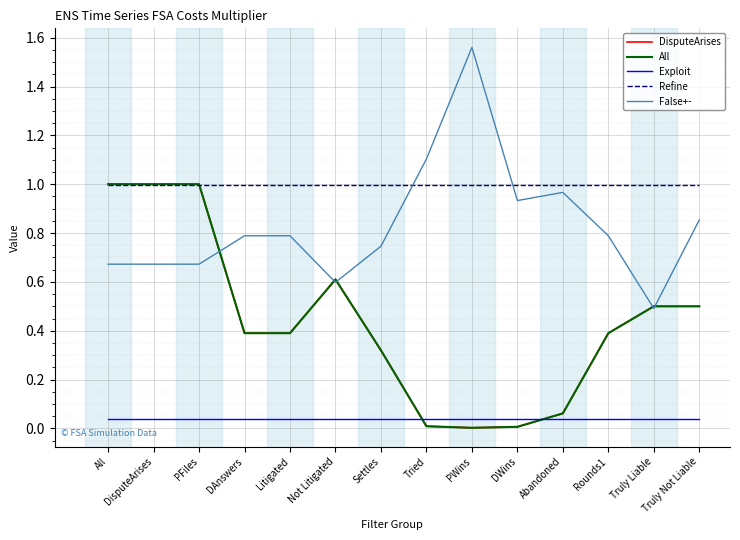

Is the value of All at Abandoned greater than the value of False+- at Tried?

No